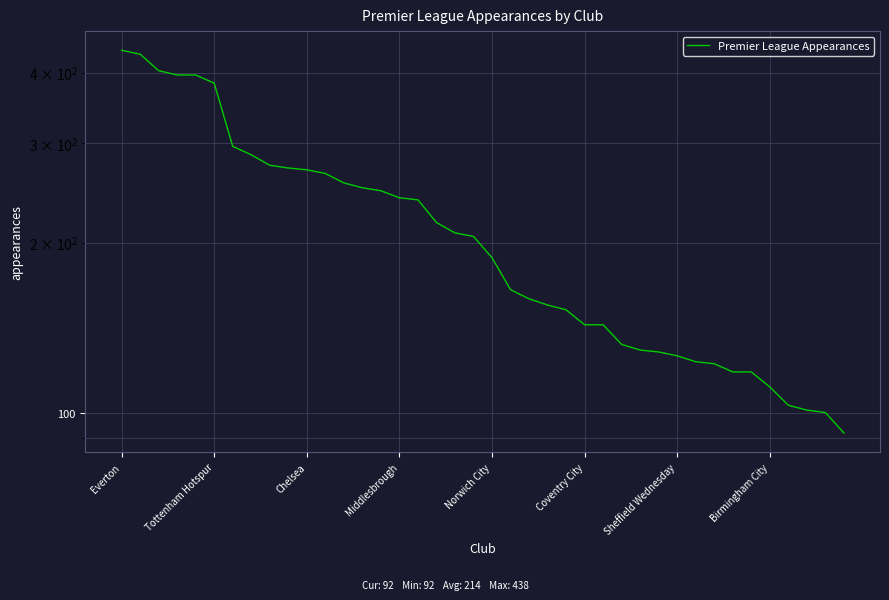

True or false: the data has more than 0 interior local peaks.

False